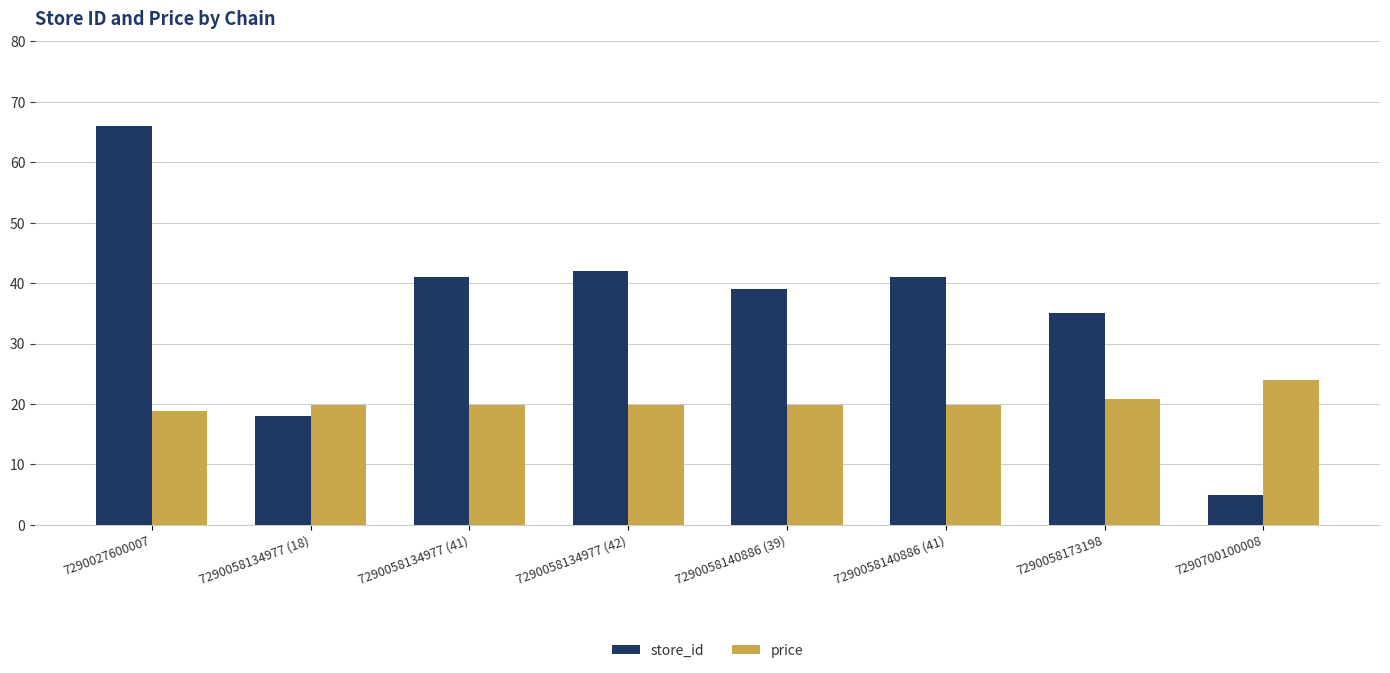

How many data points in store_id are less than 41?

4